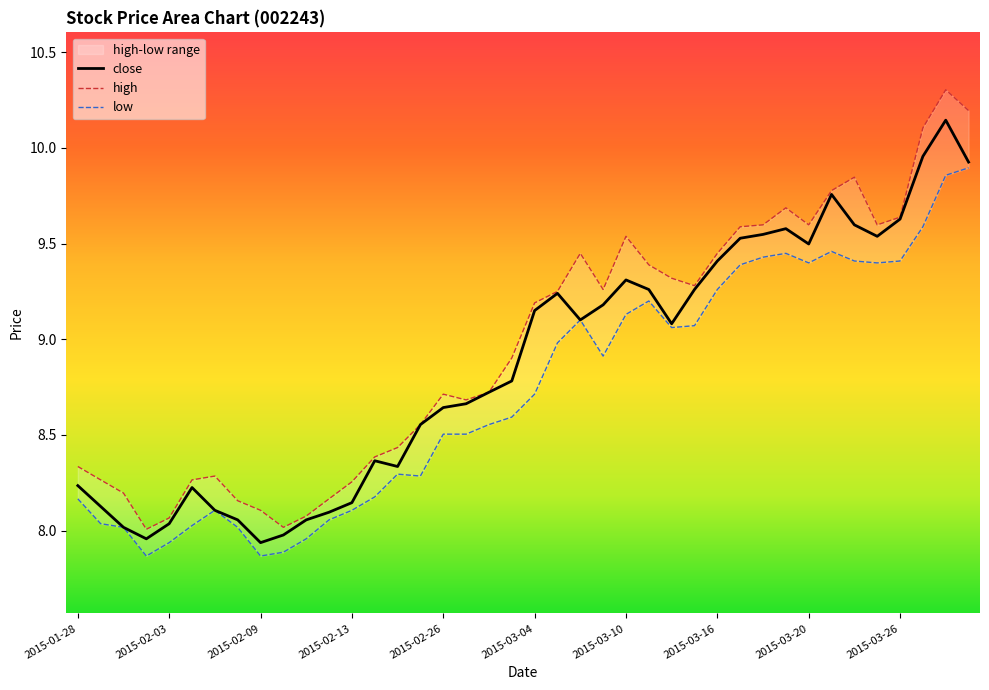

In close, how many points are lower than both neighbors (excluding endpoints)?

7